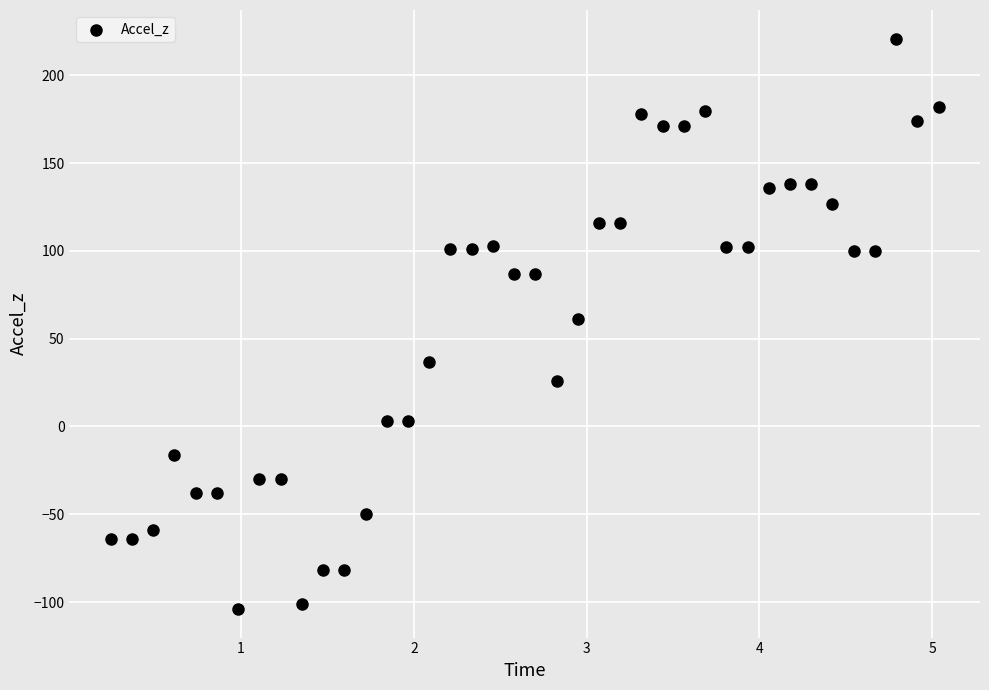

Count the number of points in this scatter plot.

40